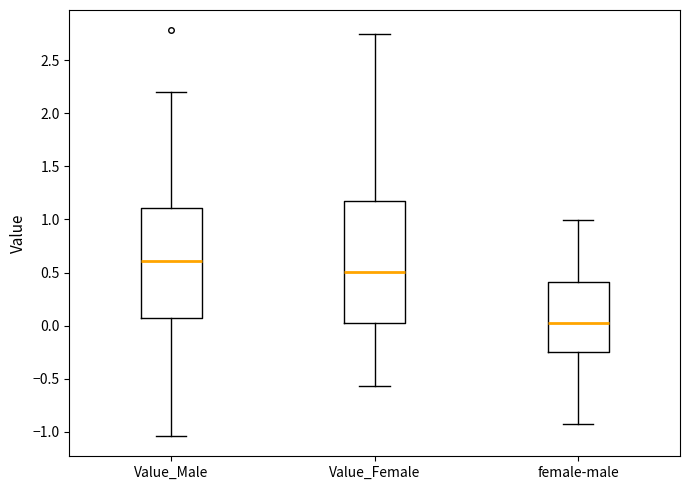

Which box's median line is the lowest?

female-male